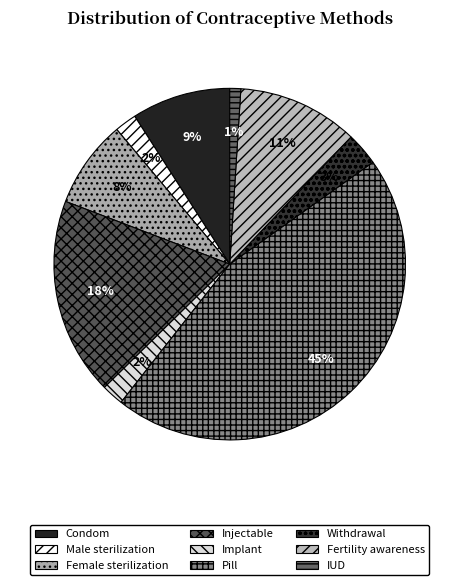

Count the number of slices in the pie.

9